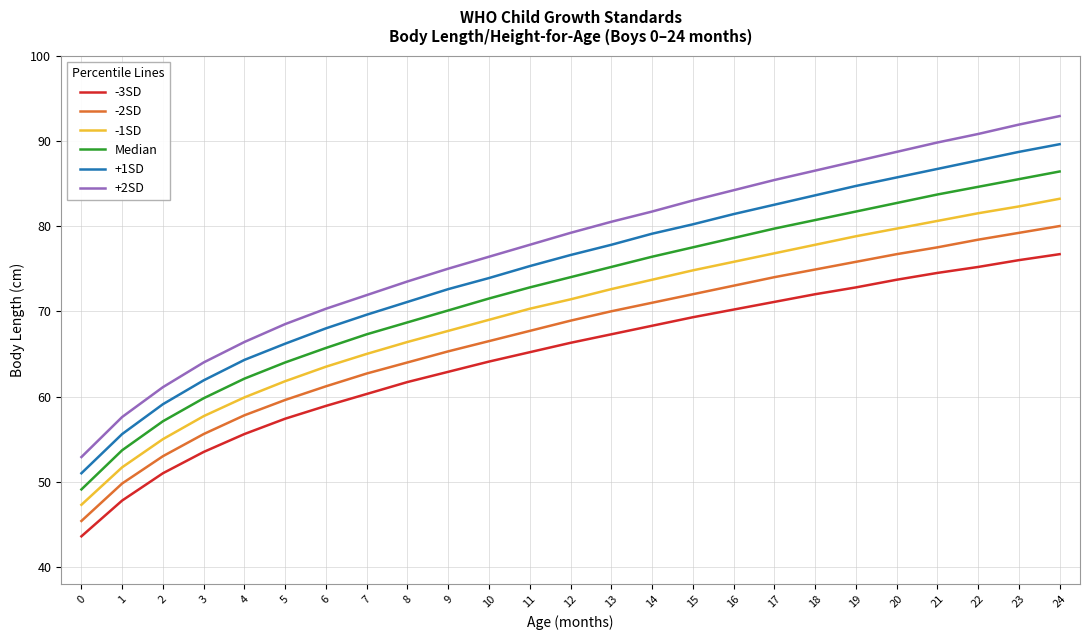

What is the approximate value of -3SD at 4?

55.6